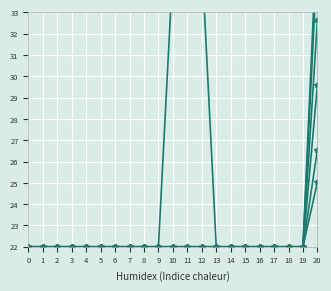

What is the value of the 24-59 months point at the 20th from the left?

22.0